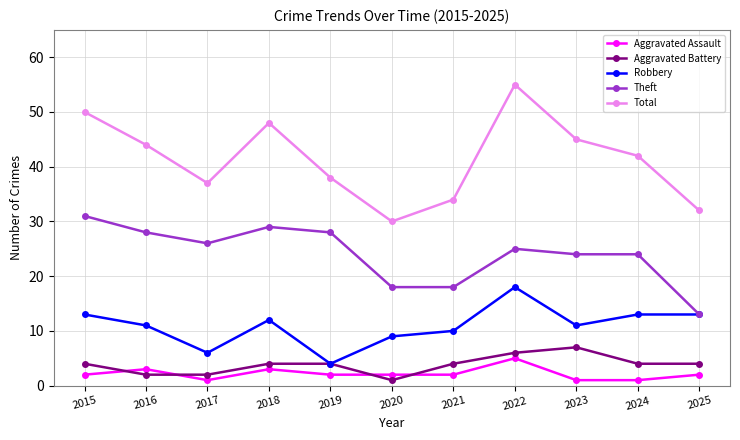

What is the value of the Aggravated Battery point at the 9th from the left?

7